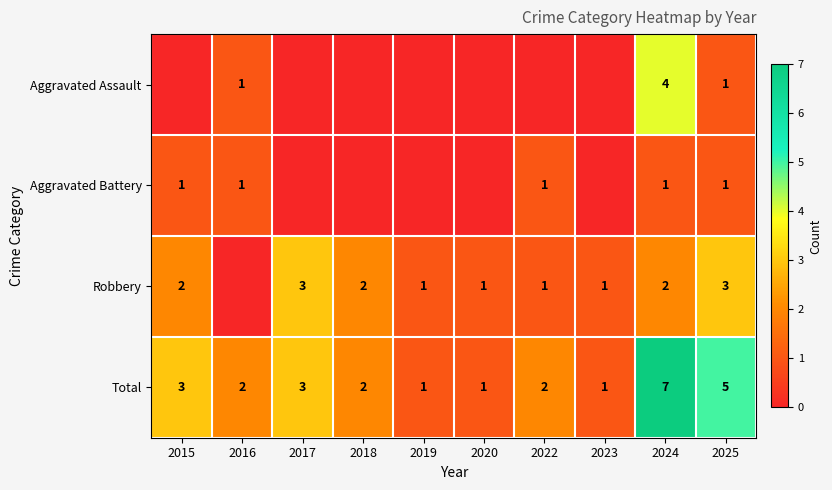

Is the value of Total at 2019 greater than the value of Robbery at 2025?

No